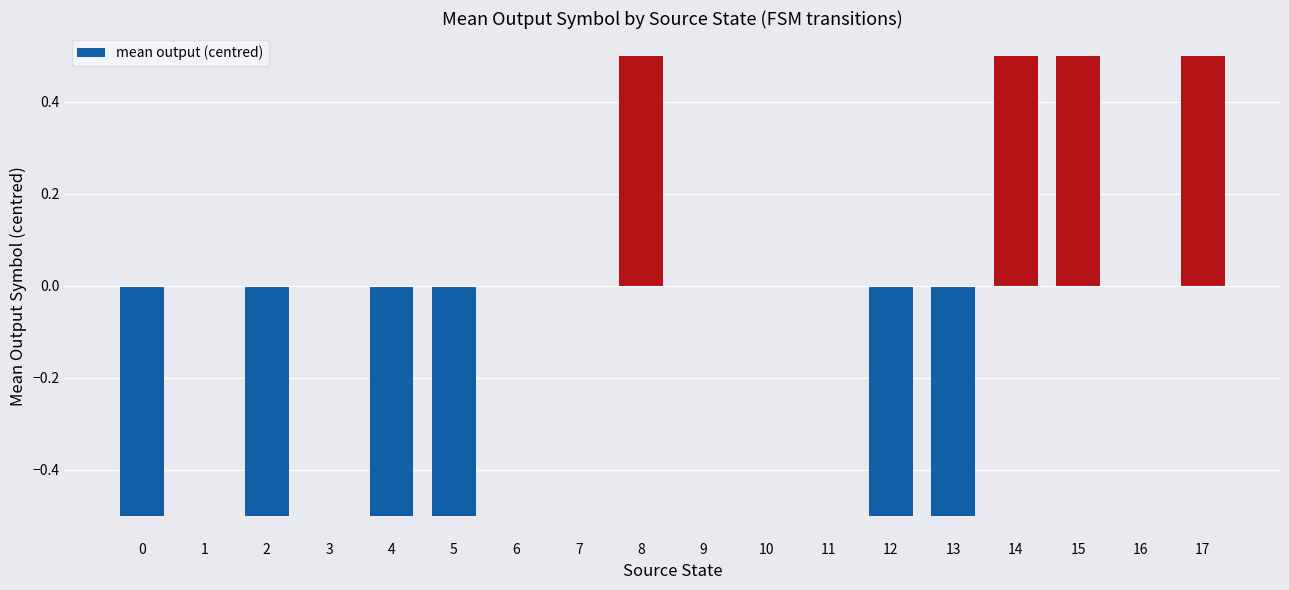

How many data points does each series have?

18